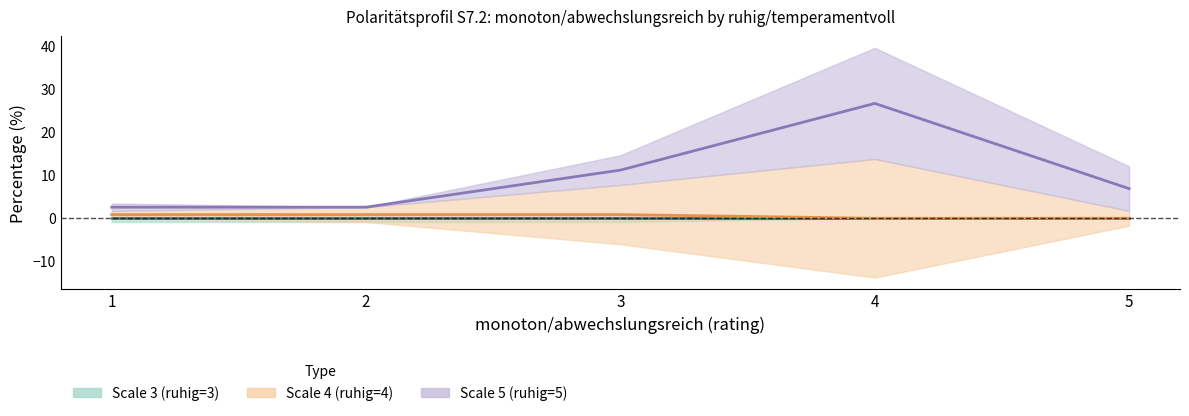

What is the total value across all series at 2?

3.4